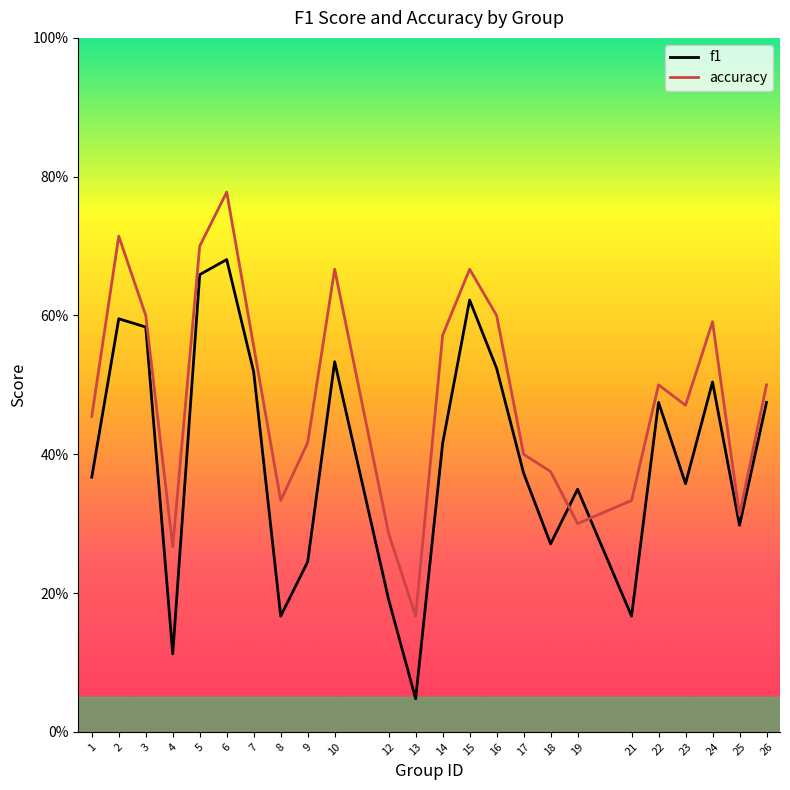

What is the spread (max minus min) of values at 24?

0.1